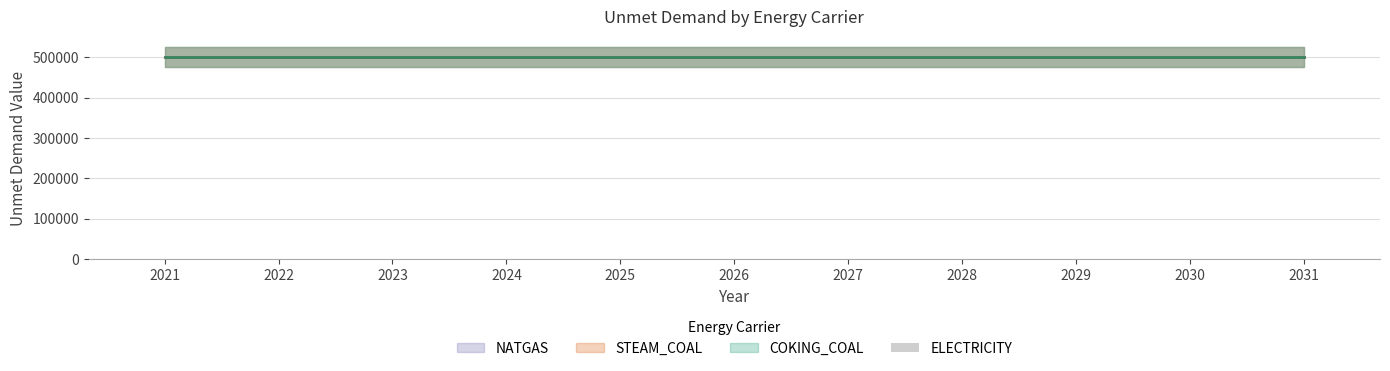

Reading right to left, extract all data points from this chart.

ELECTRICITY: 2031=100	2030=100	2029=100	2028=100	2027=100	2026=100	2025=100	2024=100	2023=100	2022=100	2021=100
COKING_COAL: 2031=500000	2030=500000	2029=500000	2028=500000	2027=500000	2026=500000	2025=500000	2024=500000	2023=500000	2022=500000	2021=500000
STEAM_COAL: 2031=500000	2030=500000	2029=500000	2028=500000	2027=500000	2026=500000	2025=500000	2024=500000	2023=500000	2022=500000	2021=500000
NATGAS: 2031=500000	2030=500000	2029=500000	2028=500000	2027=500000	2026=500000	2025=500000	2024=500000	2023=500000	2022=500000	2021=500000